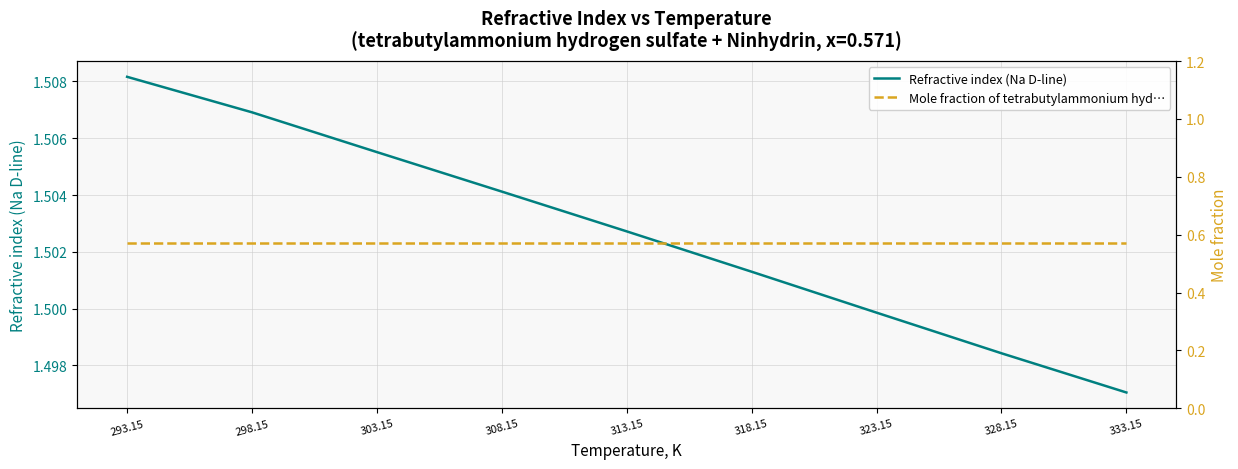

Rank the series by their maximum value, from highest to lowest.

Refractive index (Na D-line), Mole fraction of tetrabutylammonium hyd…